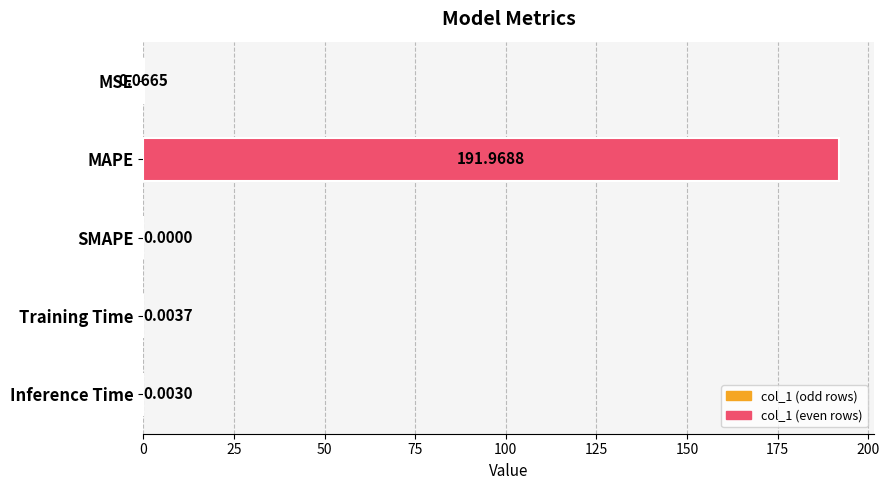

How many positive values are there?

4